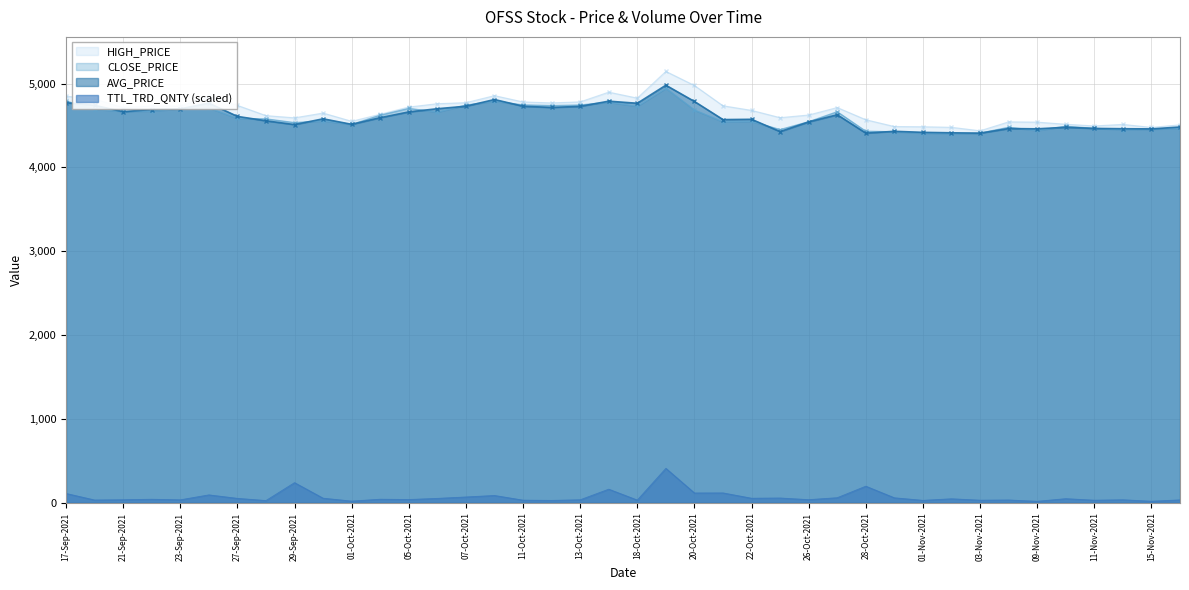

How many data points in HIGH_PRICE are above 4713?

19